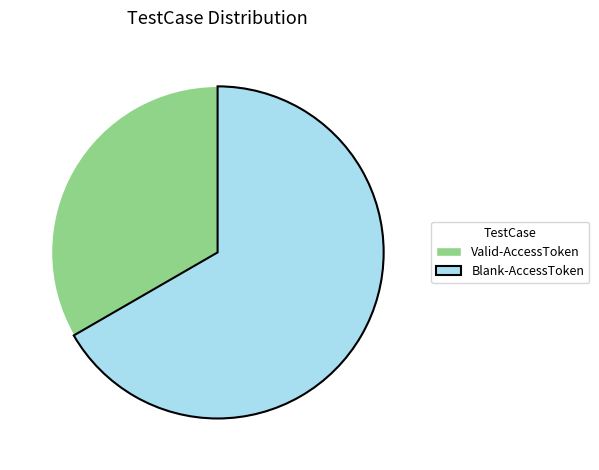

Is it true that Valid-AccessToken is 27% of the pie?

False